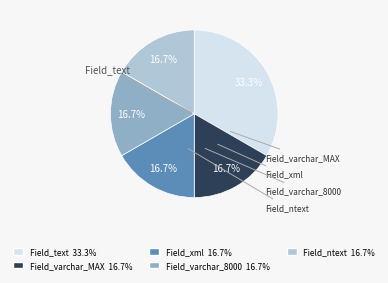

True or false: Field_varchar_8000 accounts for 11% of the total.

False